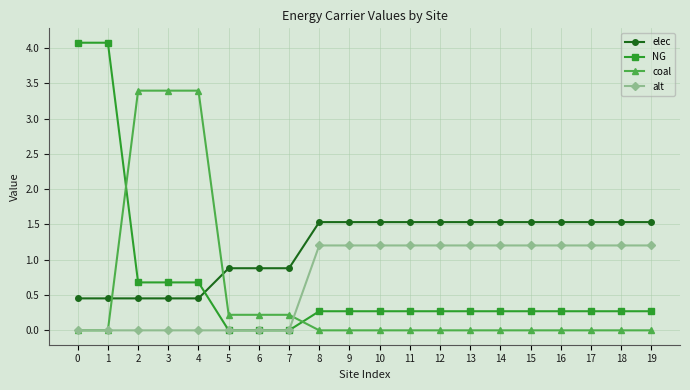

List the series in order of their peak value, lowest first.

alt, elec, coal, NG